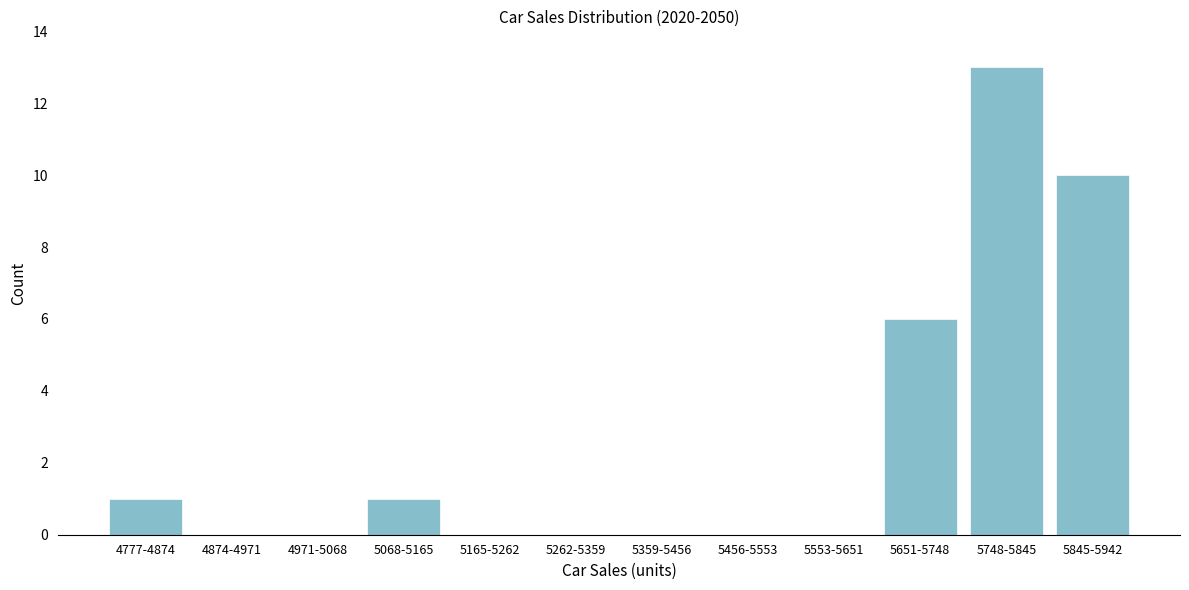

Reading left to right, list all the values displayed in this chart.

4777-4874=1	4874-4971=0	4971-5068=0	5068-5165=1	5165-5262=0	5262-5359=0	5359-5456=0	5456-5553=0	5553-5651=0	5651-5748=6	5748-5845=13	5845-5942=10